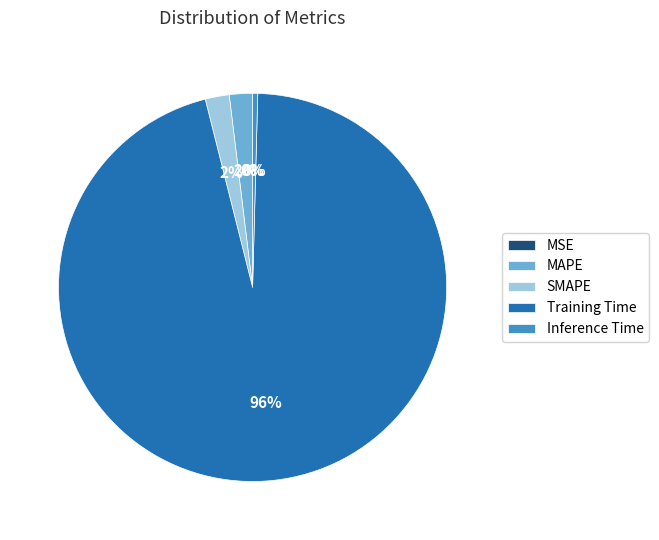

Is Training Time the majority of the pie?

Yes